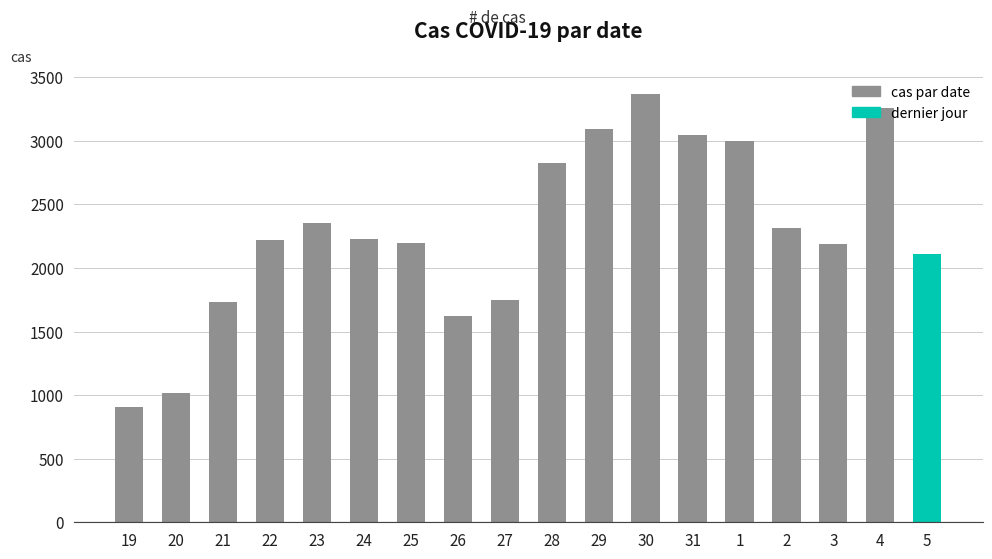

Count the number of data series in this chart.

1